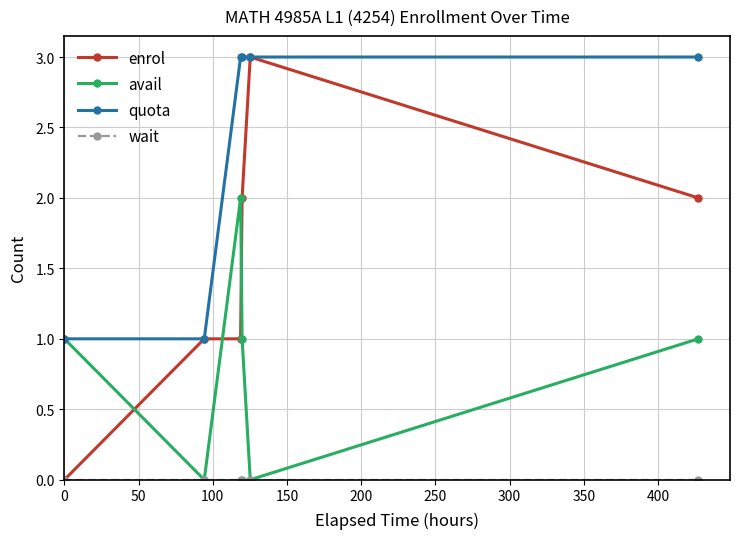

Which series has the widest spread of values?

enrol